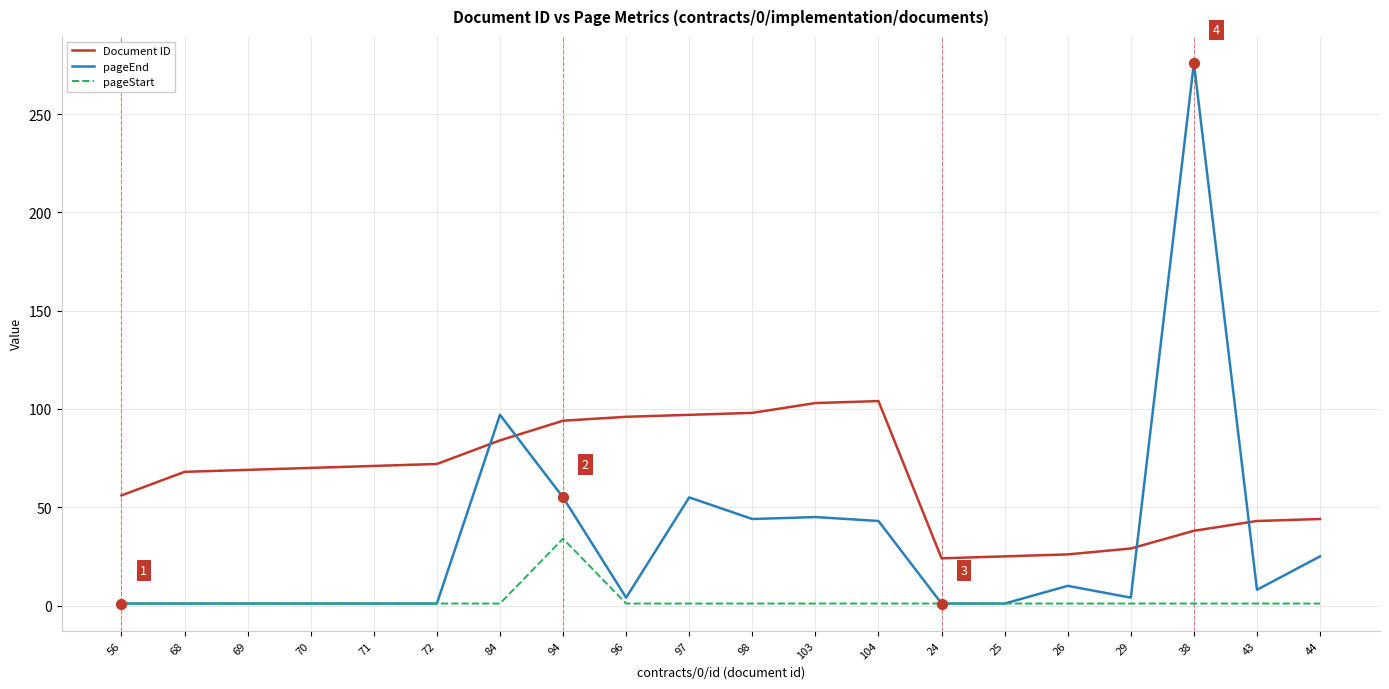

At how many categories does at least one series exceed 60?

13